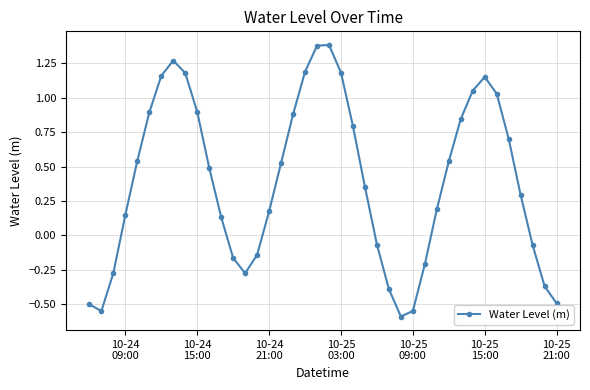

What is the difference between the second highest and second lowest values?

1.9